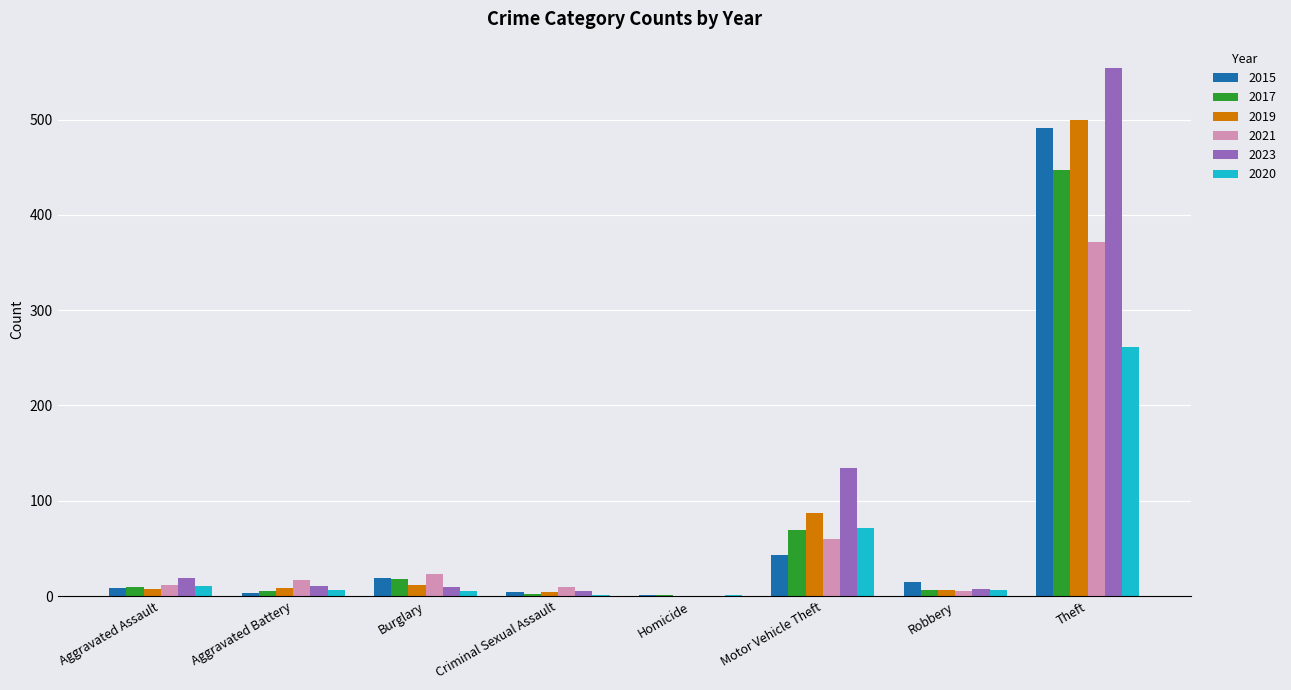

What is the highest value of the 2019 series?

499